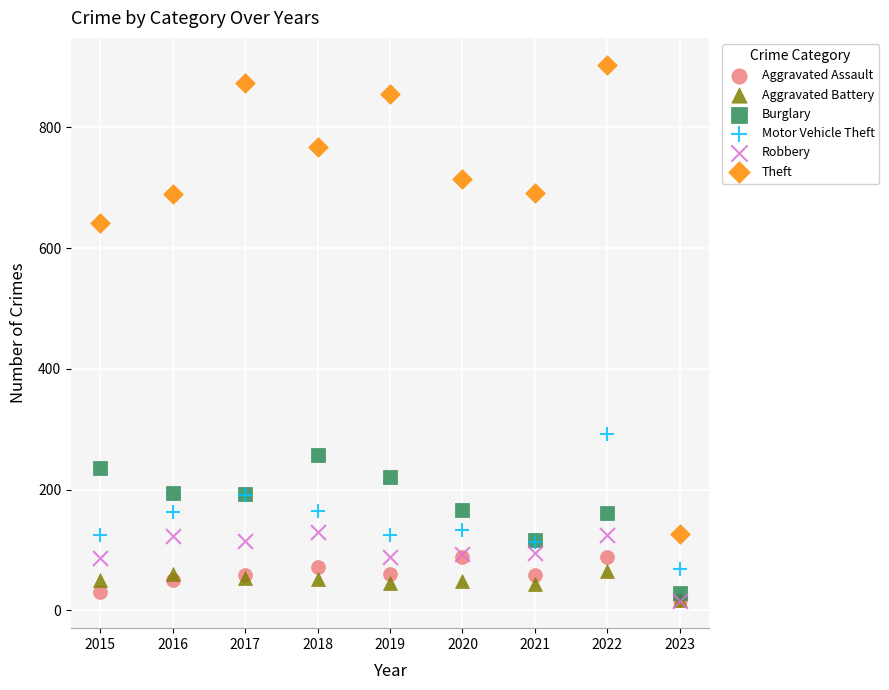

Which series has the largest Y range (max minus min)?

Theft